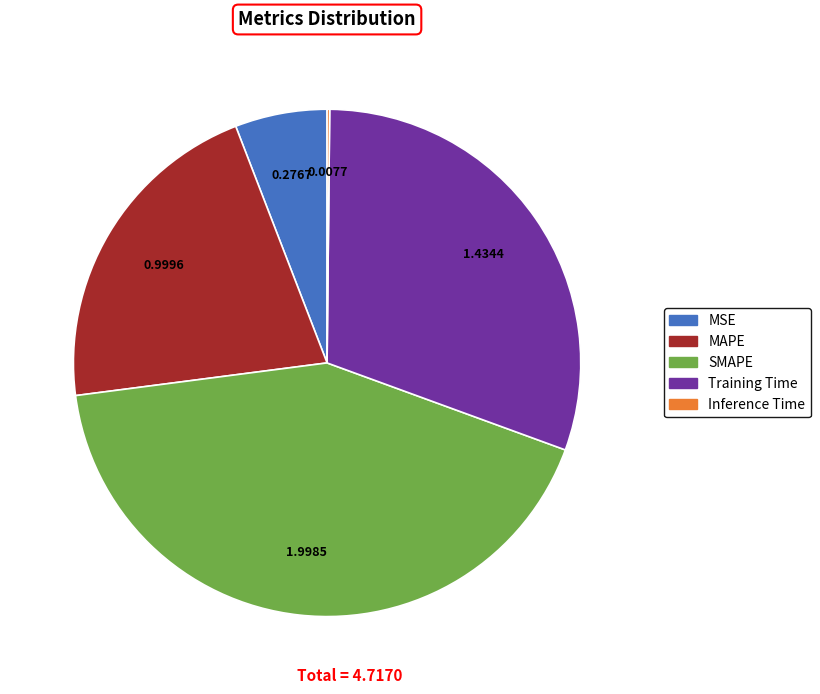

Is there any slice that represents more than half of the pie?

No